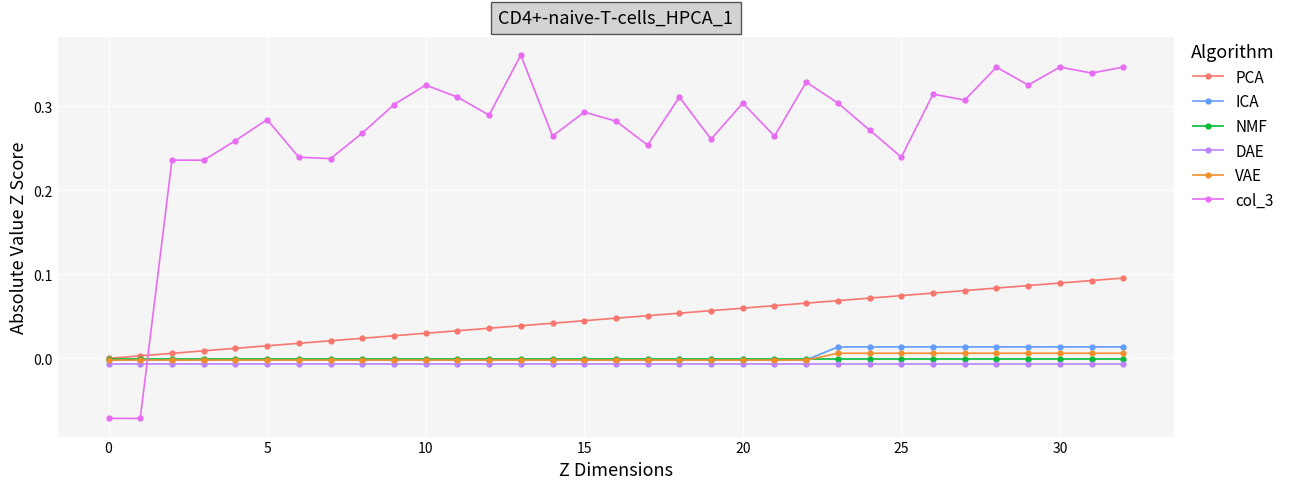

Which series has the largest total across all categories?

col_3